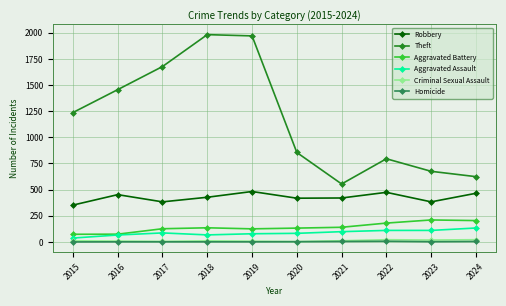

Which series has the largest total across all categories?

Theft